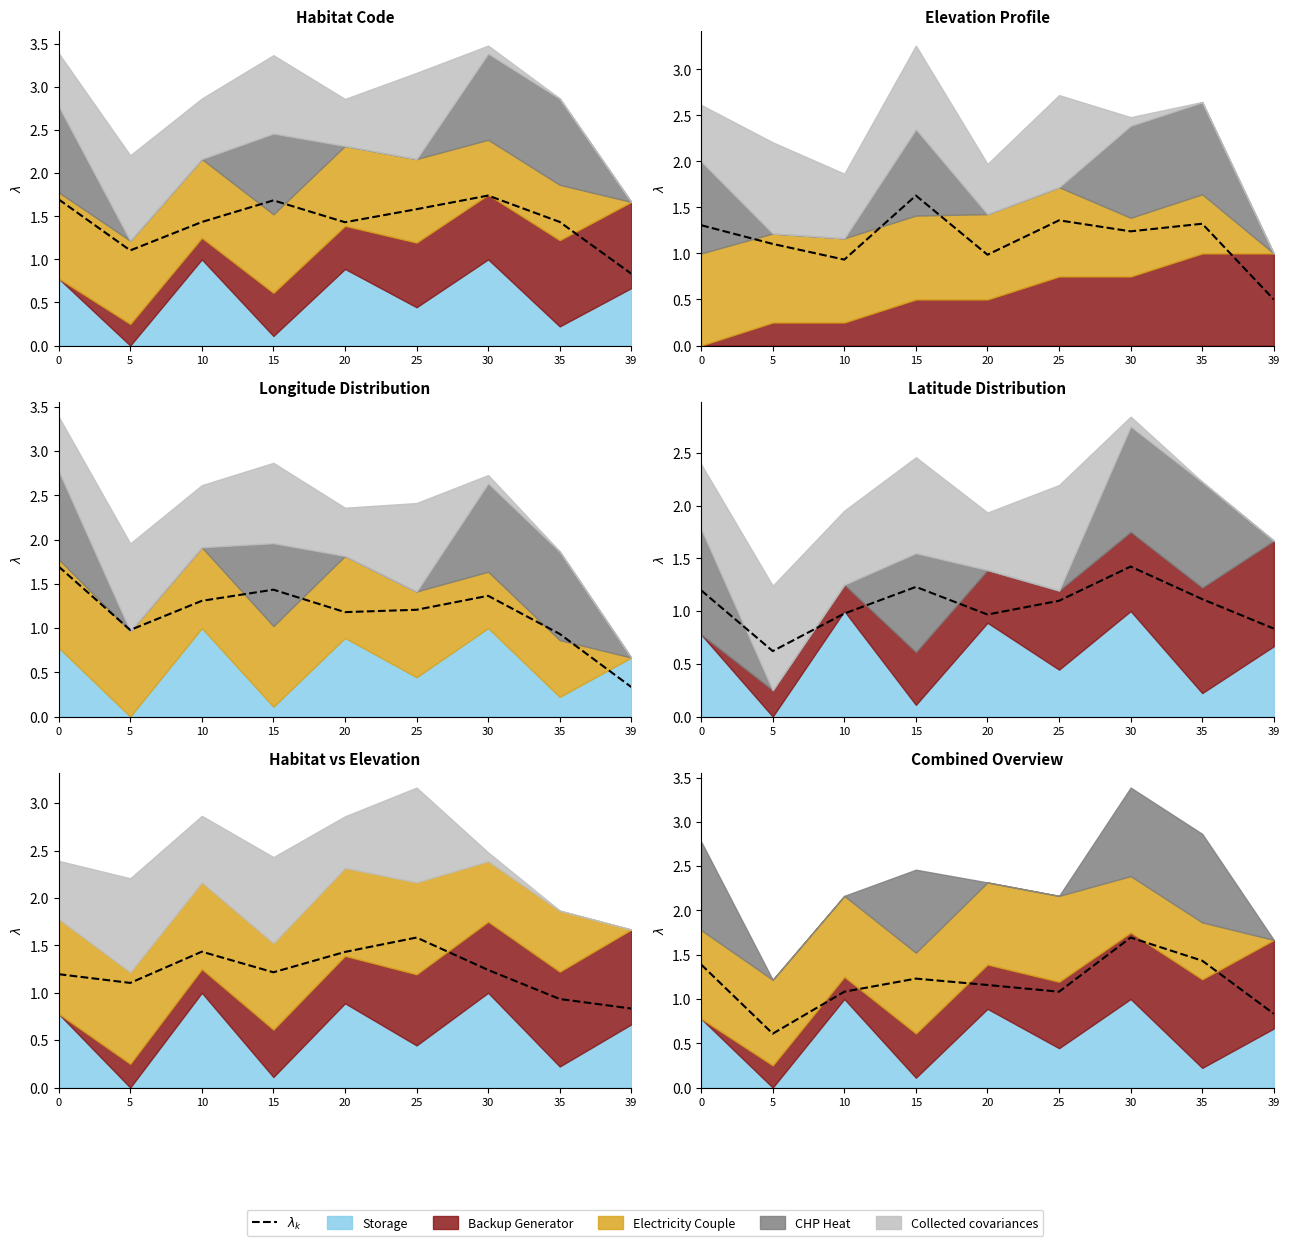

List the labels in order of value, smallest first.

5, 39, 25, 10, 20, 15, 0, 35, 30